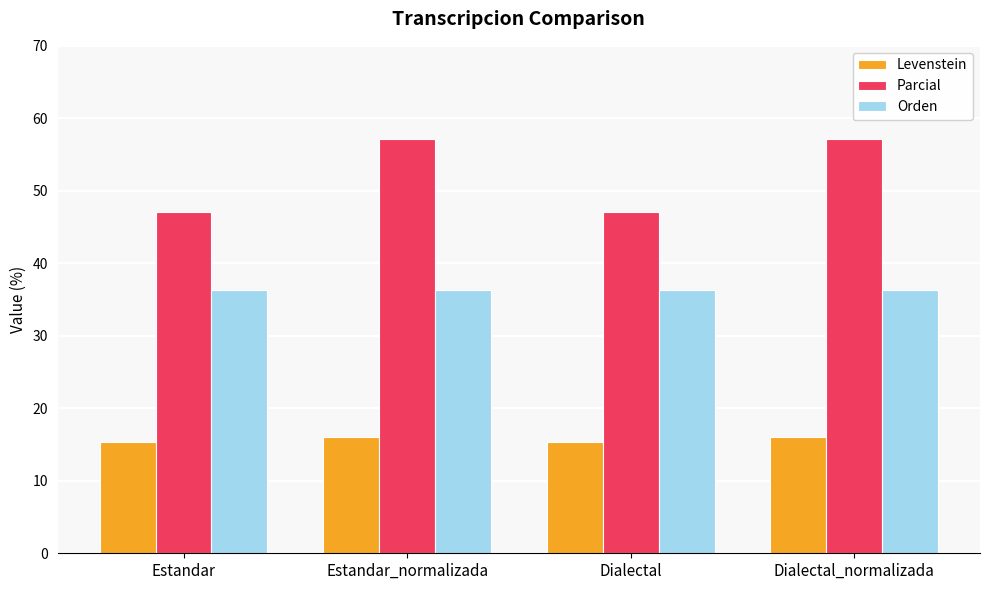

Reading right to left, what are all the values shown in this chart?

Levenstein: Dialectal_normalizada=16.0	Dialectal=15.4	Estandar_normalizada=16.0	Estandar=15.4
Parcial: Dialectal_normalizada=57.1	Dialectal=47.1	Estandar_normalizada=57.1	Estandar=47.1
Orden: Dialectal_normalizada=36.4	Dialectal=36.4	Estandar_normalizada=36.4	Estandar=36.4